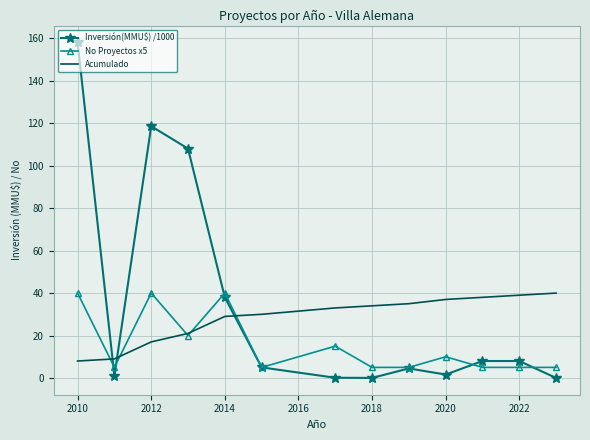

Which series has the widest spread of values?

Inversión(MMU$) /1000